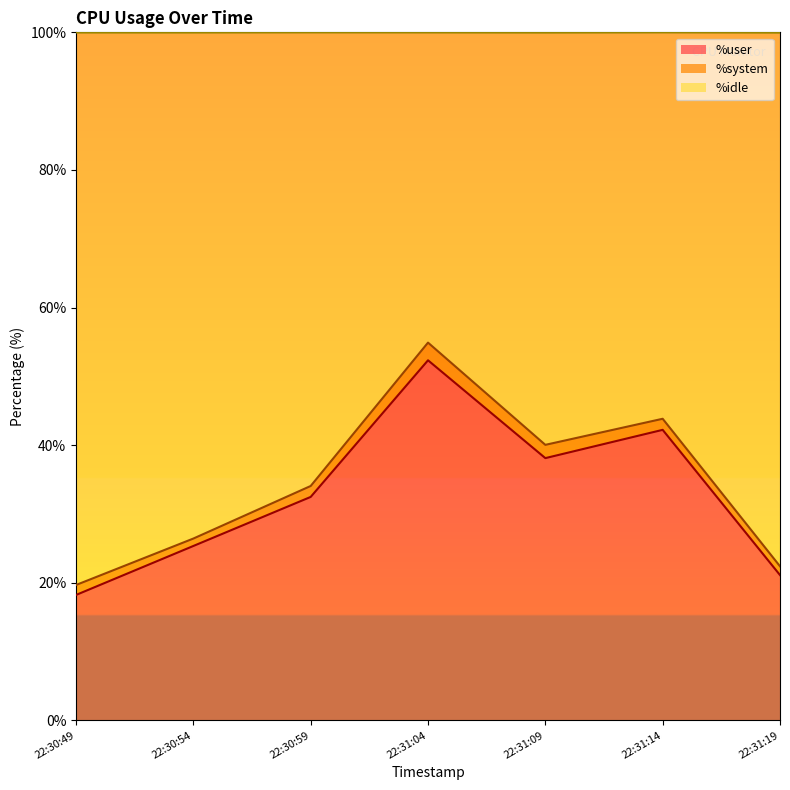

True or false: %idle and %user intersect in this chart.

False